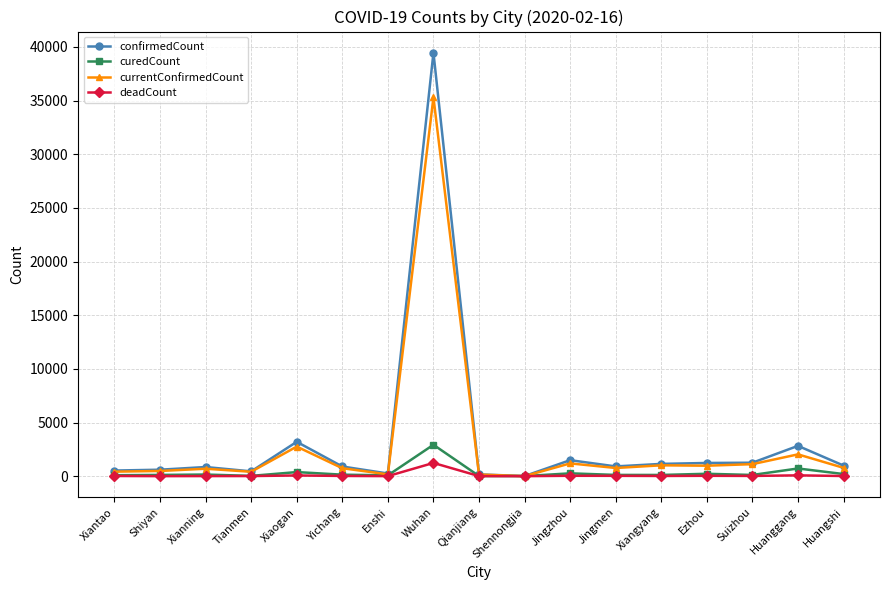

What is the highest value of the confirmedCount series?

39462